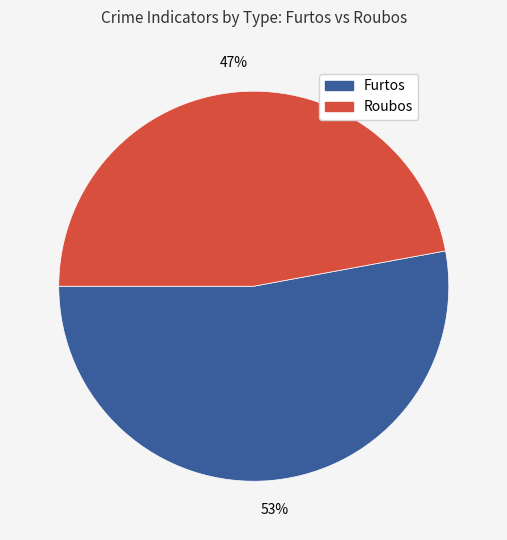

Do Roubos and Furtos together represent more than half of the pie?

Yes